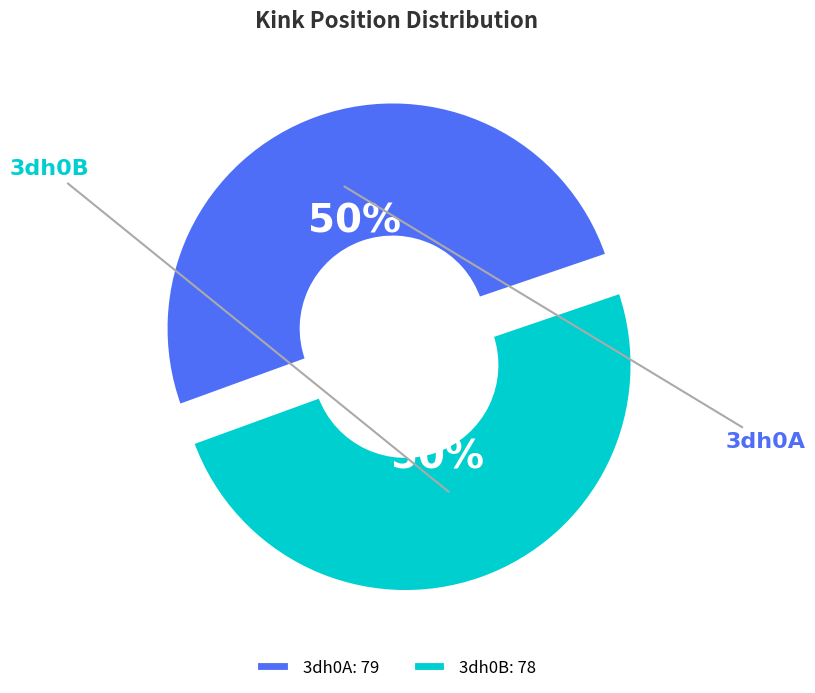

True or false: 3dh0B accounts for 50% of the total.

True